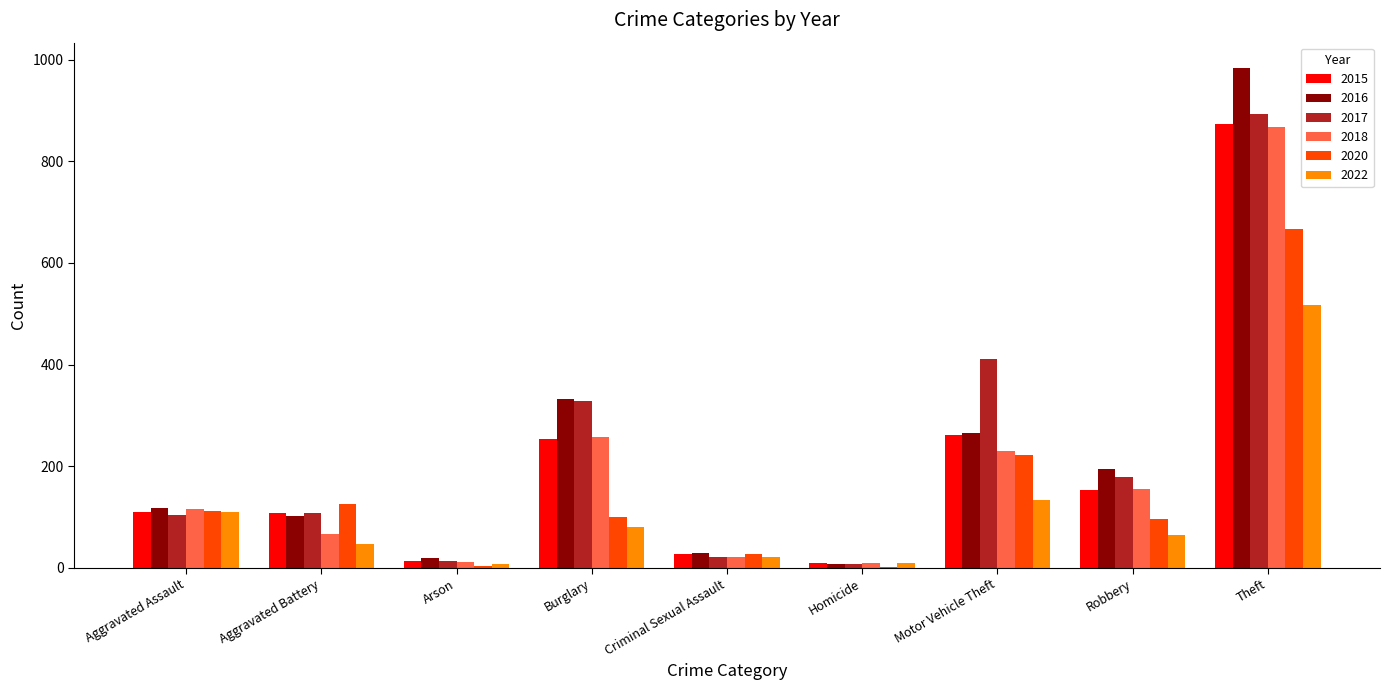

At which label is 2017 closest to 450?

Motor Vehicle Theft